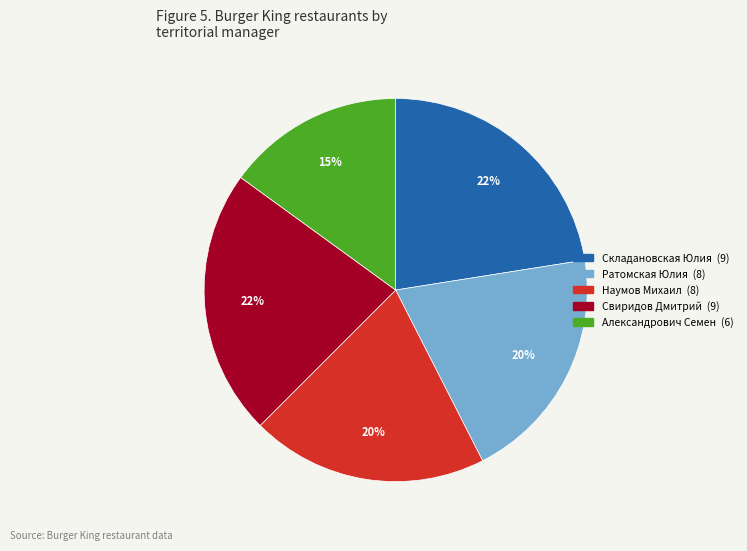

Is there any slice that represents more than half of the pie?

No